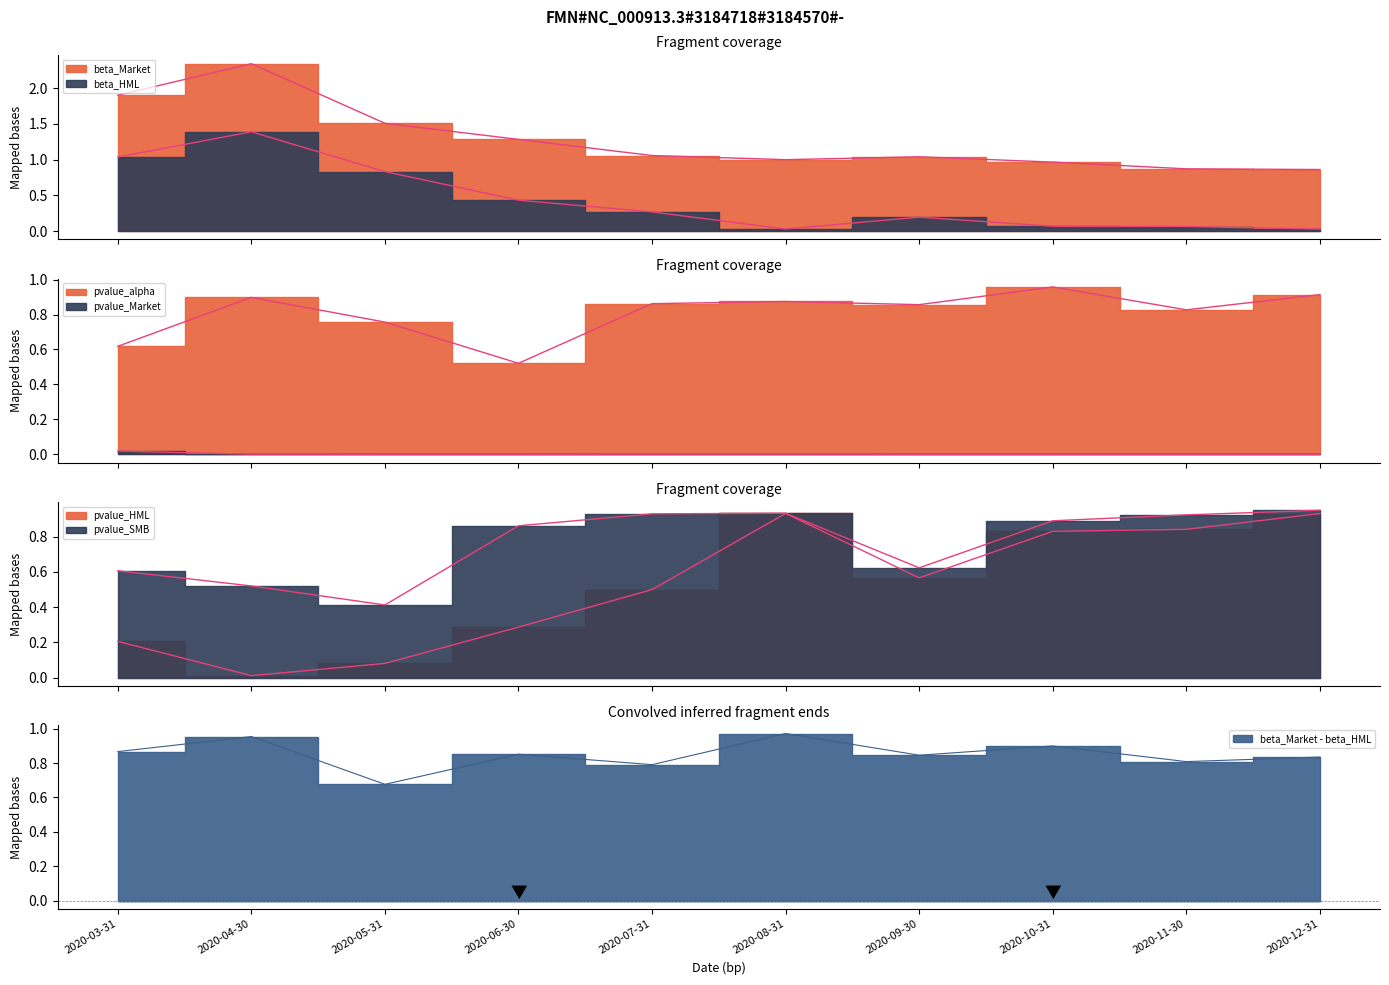

What is the label of the 10th point from the right?

2020-03-31